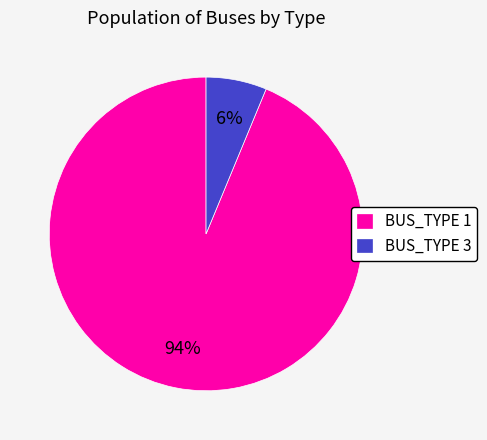

Which category has the biggest portion of the pie?

BUS_TYPE 1